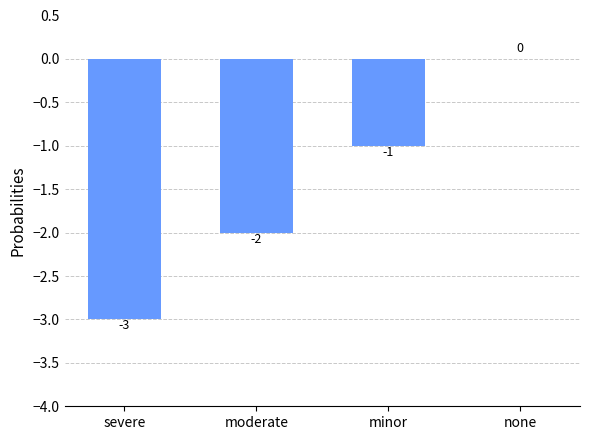

Reading left to right, list all the values displayed in this chart.

severe=-3	moderate=-2	minor=-1	none=0